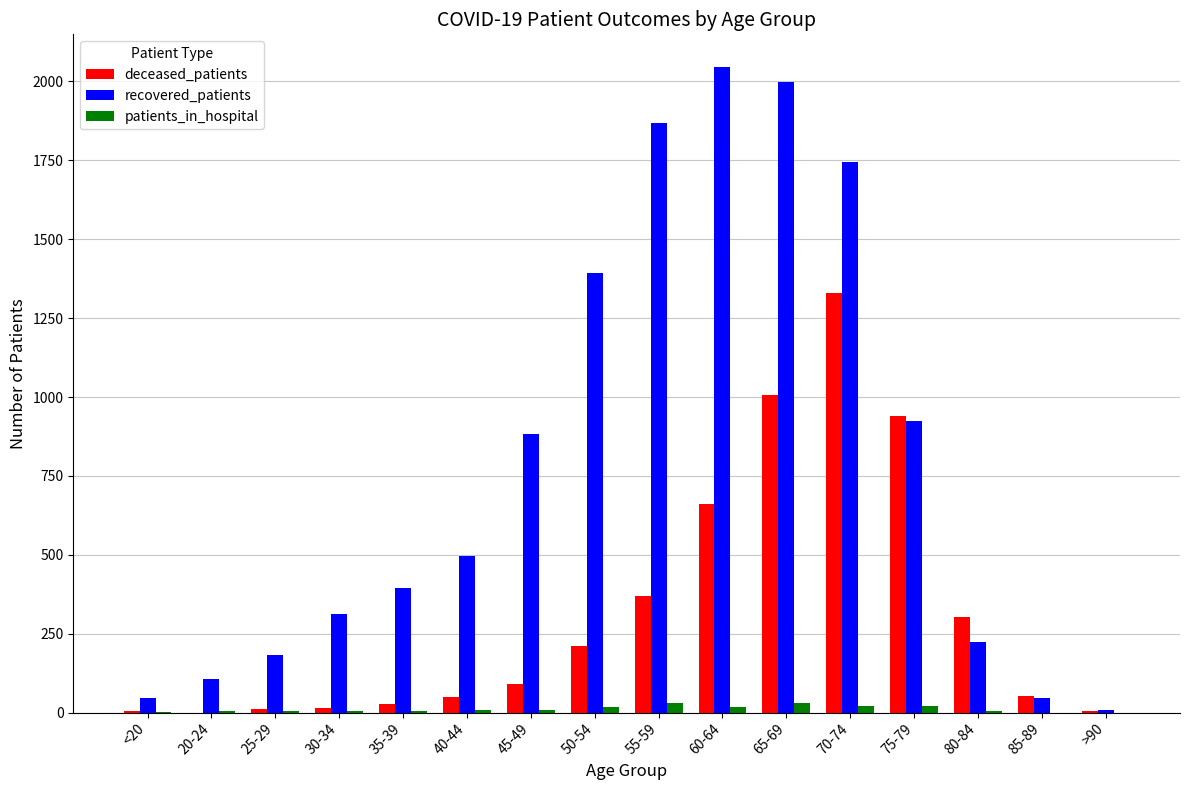

The value of deceased_patients at 60-64 is 662. True or false?

True